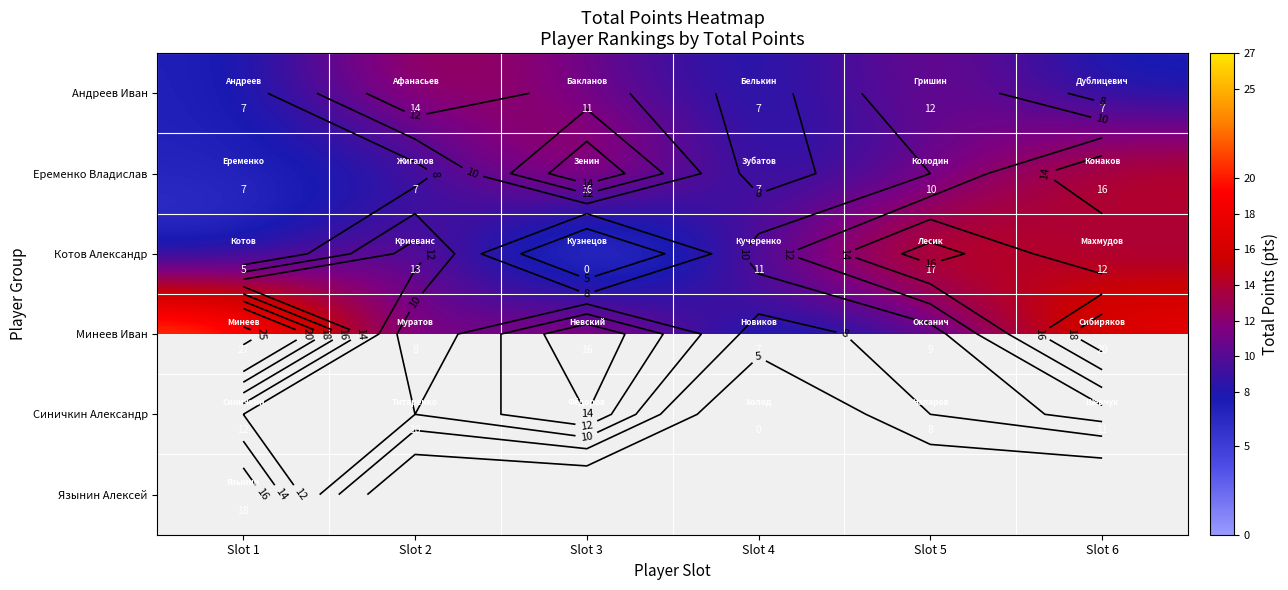

Rank the categories by Котов Александр value from highest to lowest.

Slot 5, Slot 2, Slot 6, Slot 4, Slot 1, Slot 3